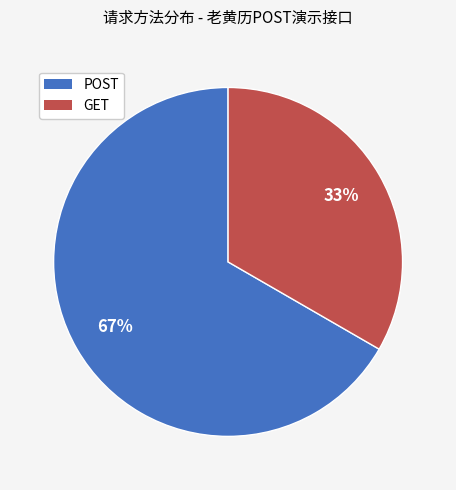

Do POST and GET together represent more than half of the pie?

Yes